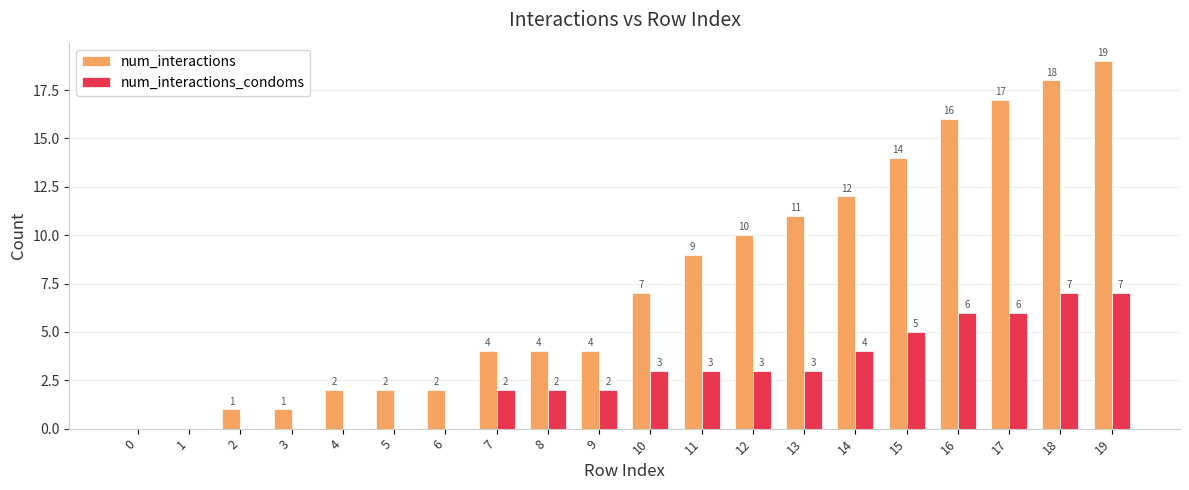

How many categories are shown in the chart?

20